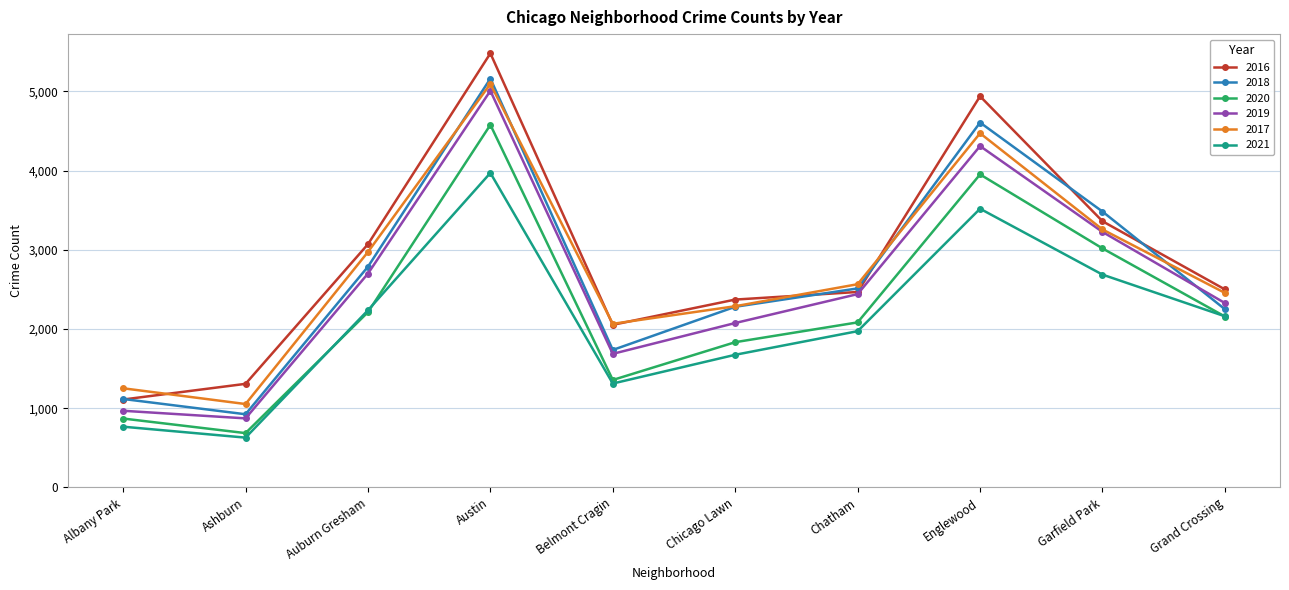

At which category is the sum across all series the highest?

Austin